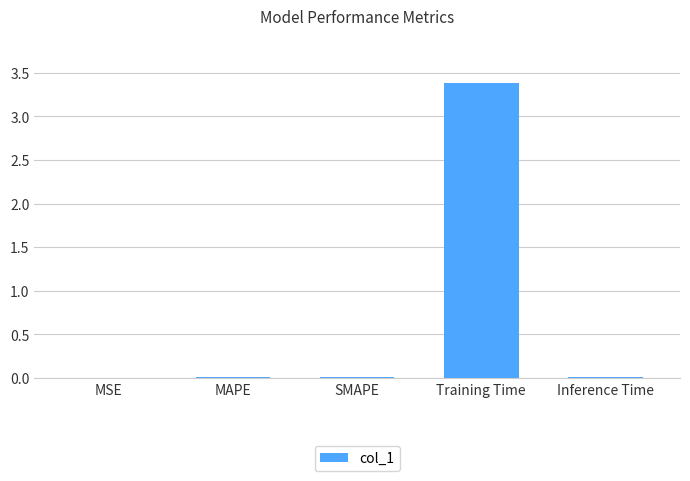

Which category has the highest value across all series?

Training Time